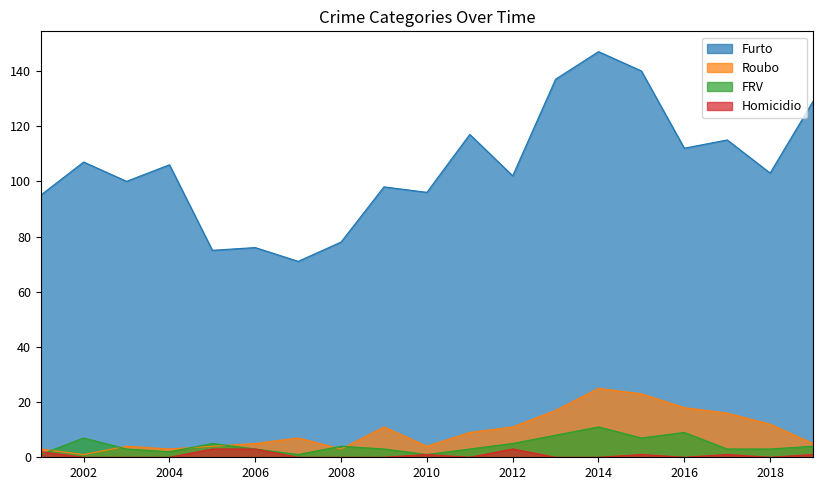

Reading left to right, extract all data points from this chart.

Furto: 2001=95	2002=107	2003=100	2004=106	2005=75	2006=76	2007=71	2008=78	2009=98	2010=96	2011=117	2012=102	2013=137	2014=147	2015=140	2016=112	2017=115	2018=103	2019=129
Roubo: 2001=3	2002=1	2003=4	2004=3	2005=4	2006=5	2007=7	2008=3	2009=11	2010=4	2011=9	2012=11	2013=17	2014=25	2015=23	2016=18	2017=16	2018=12	2019=5
FRV: 2001=1	2002=7	2003=3	2004=2	2005=5	2006=3	2007=1	2008=4	2009=3	2010=1	2011=3	2012=5	2013=8	2014=11	2015=7	2016=9	2017=3	2018=3	2019=4
Homicidio: 2001=2	2002=0	2003=0	2004=0	2005=3	2006=3	2007=0	2008=0	2009=0	2010=1	2011=0	2012=3	2013=0	2014=0	2015=1	2016=0	2017=1	2018=0	2019=1